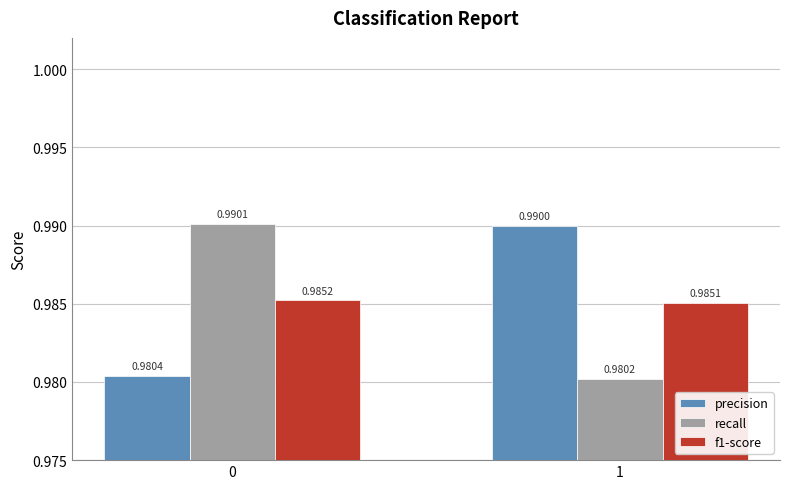

Which series has the largest total across all categories?

precision